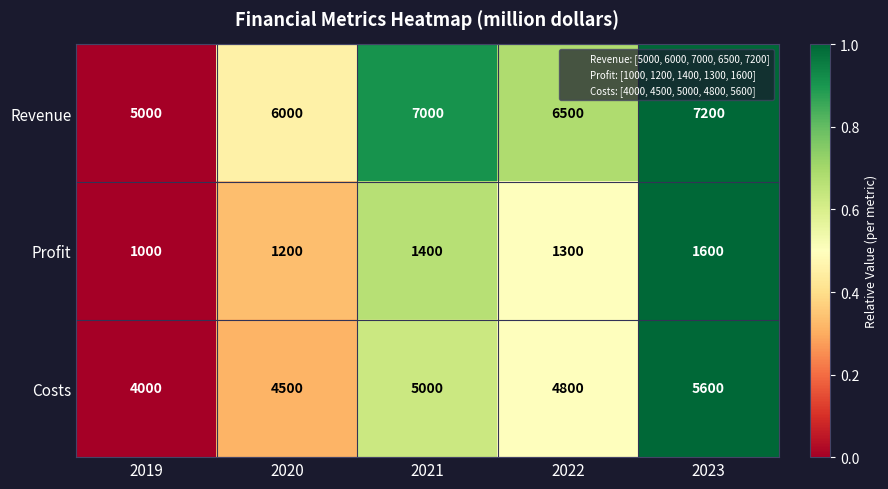

The value of Revenue at 2023 is 9755. True or false?

False